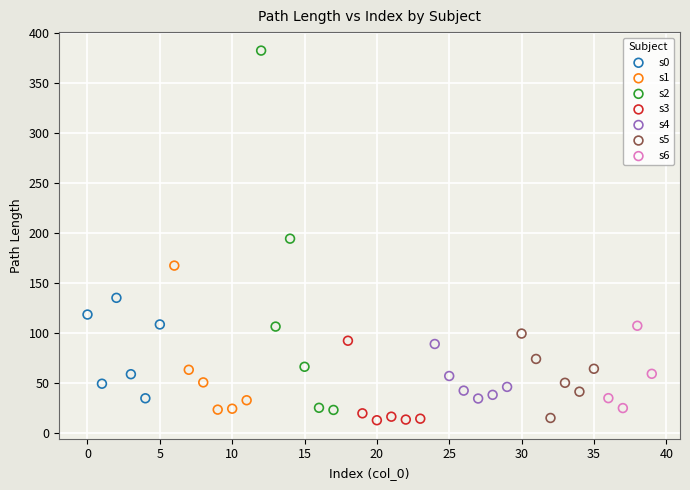

Which series reaches the maximum Y coordinate?

s2